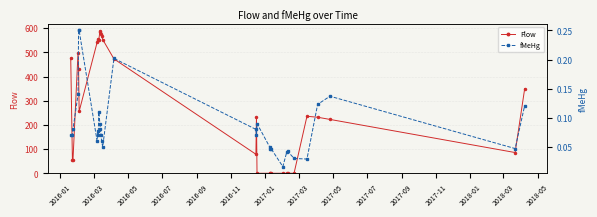

What are all the series names shown in the legend?

Flow, fMeHg